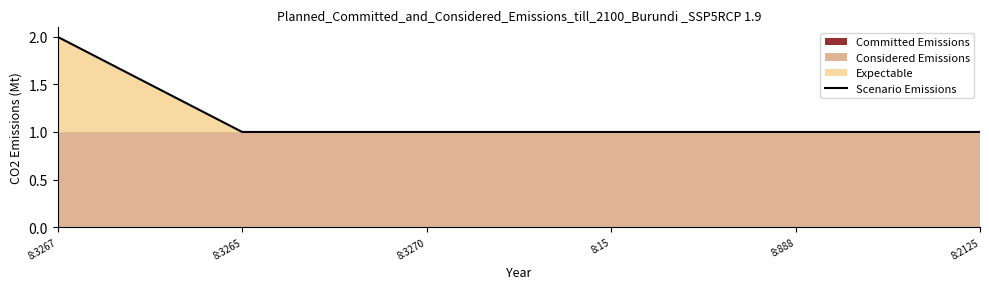

What is the greatest value displayed?

2